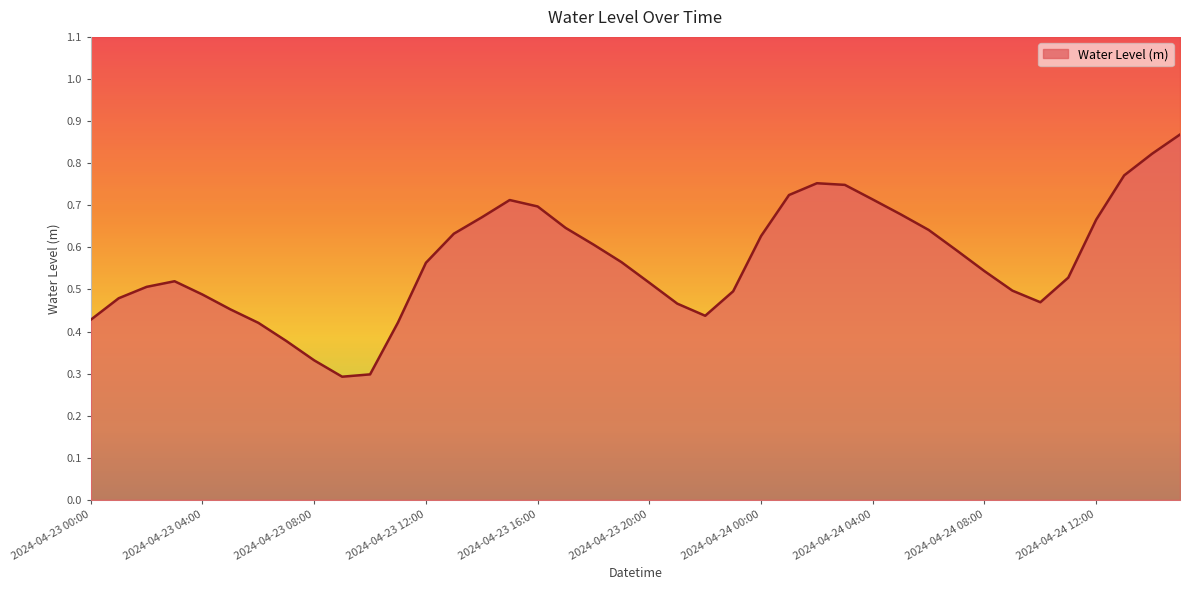

How many series are shown in this chart?

1